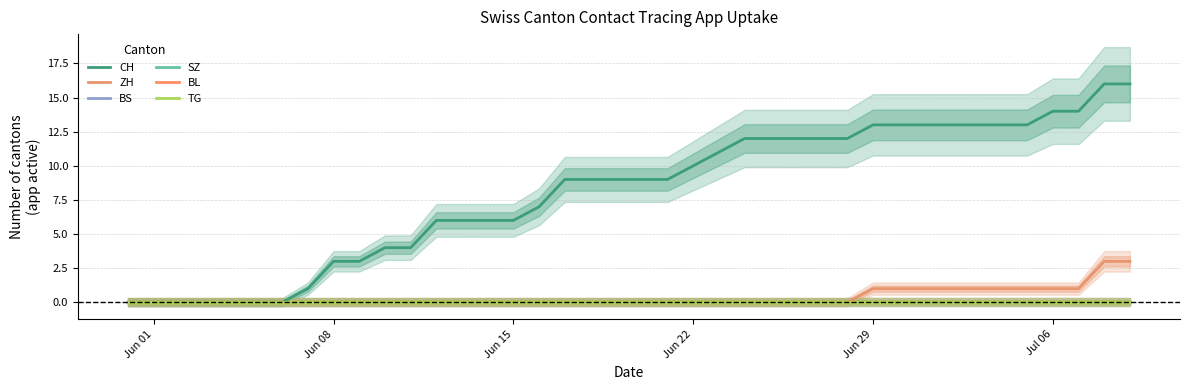

Where is ZH nearest to the value 1?

Jun 29